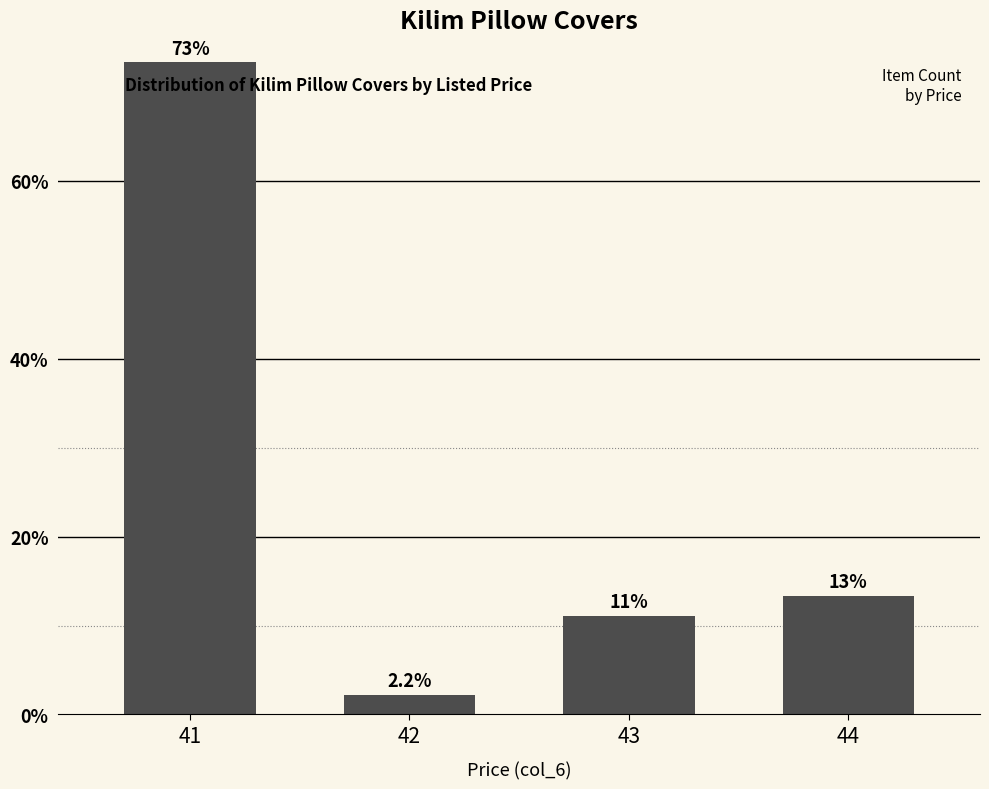

True or false: the data shows 121.1 at 41.

False